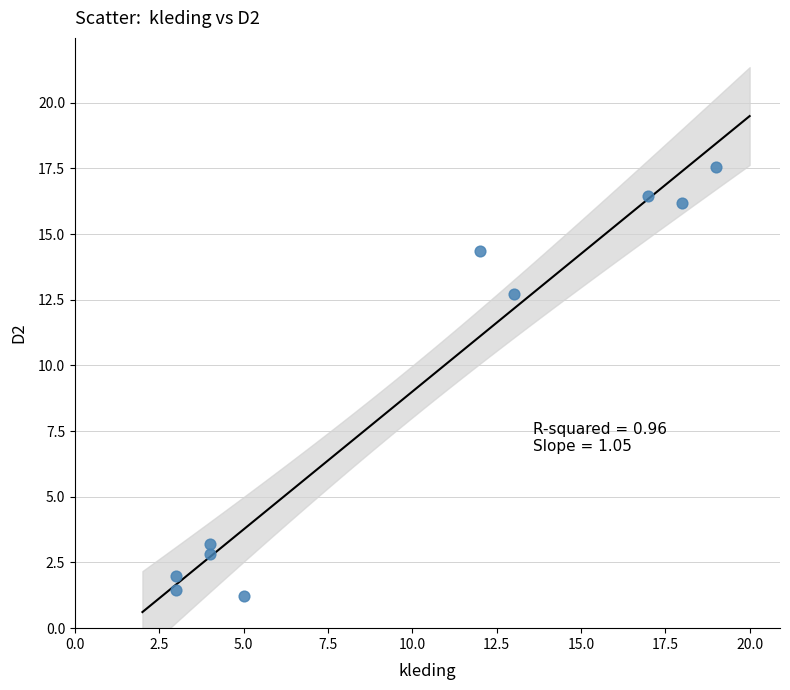

What is the average Y value?

8.8